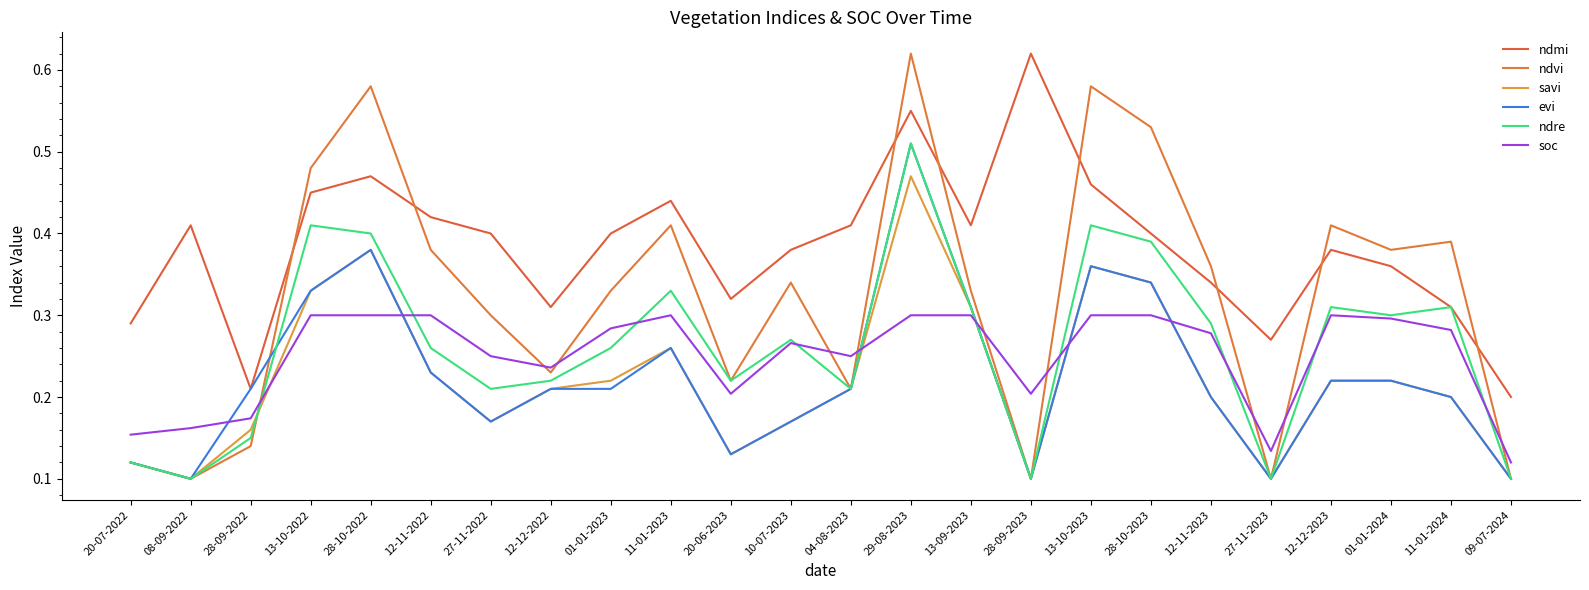

Rank the series at 28-10-2023 from lowest to highest value.

soc, savi, evi, ndre, ndmi, ndvi